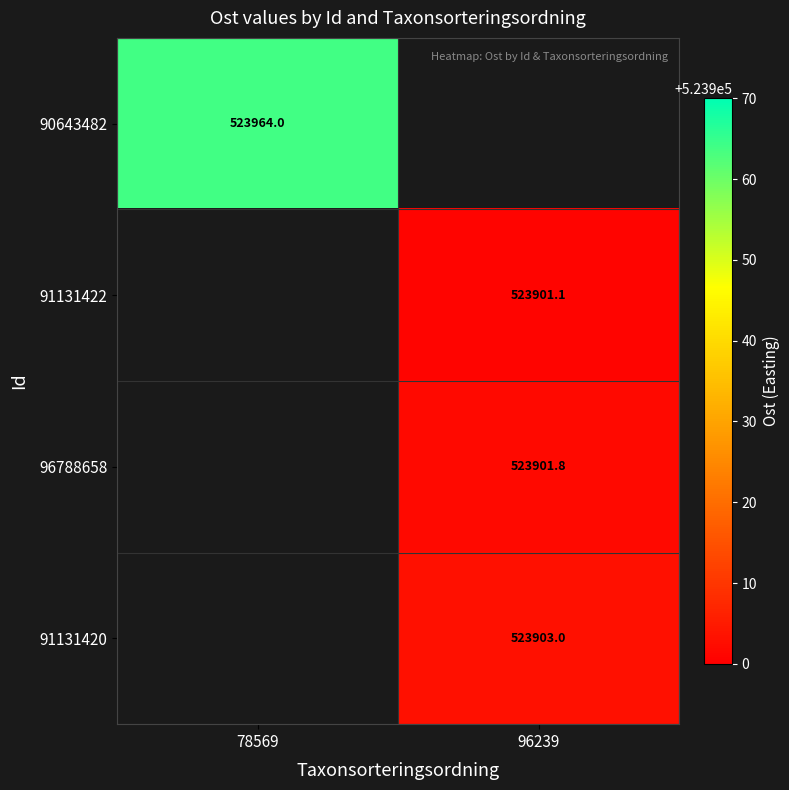

How many series are shown in this chart?

4